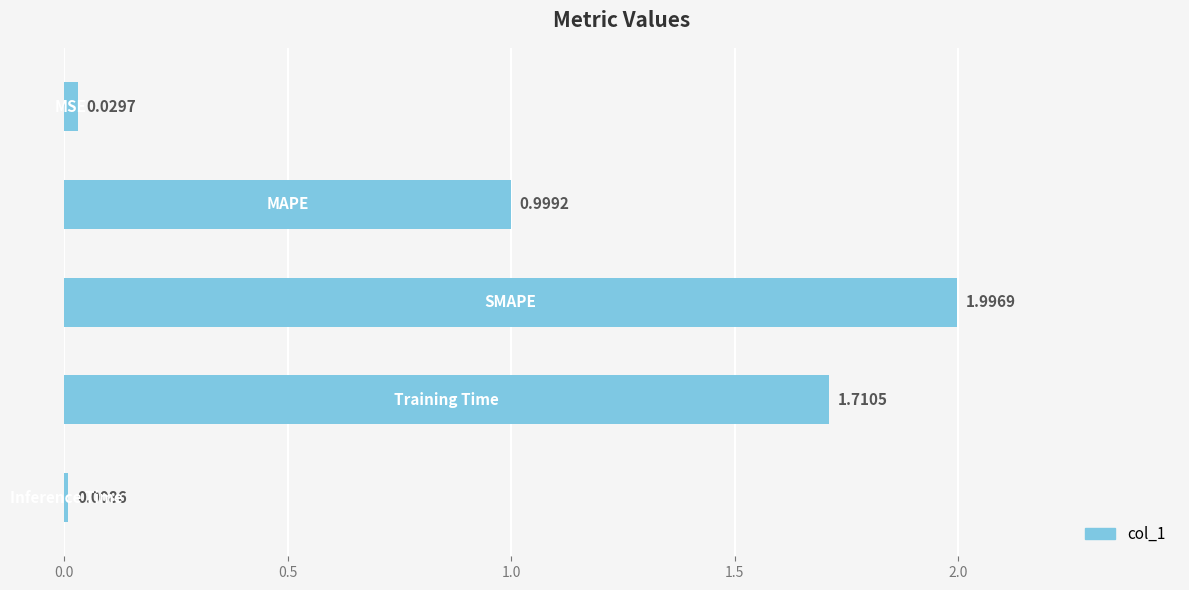

What is the difference between the maximum and minimum values?

2.0